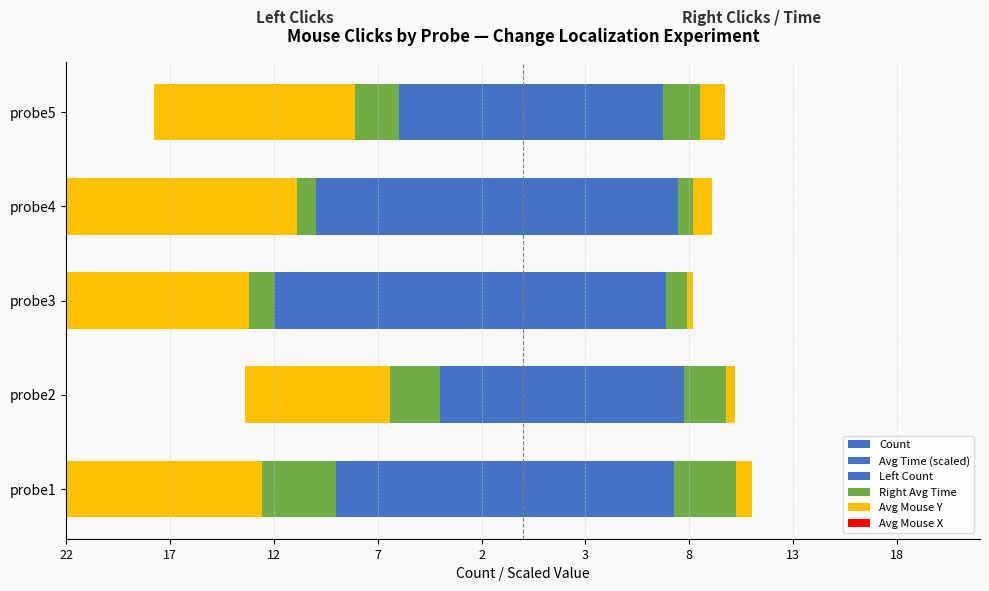

What are all the series names shown in the legend?

Count, Avg Time (scaled), Left Count, Right Avg Time, Avg Mouse Y, Avg Mouse X